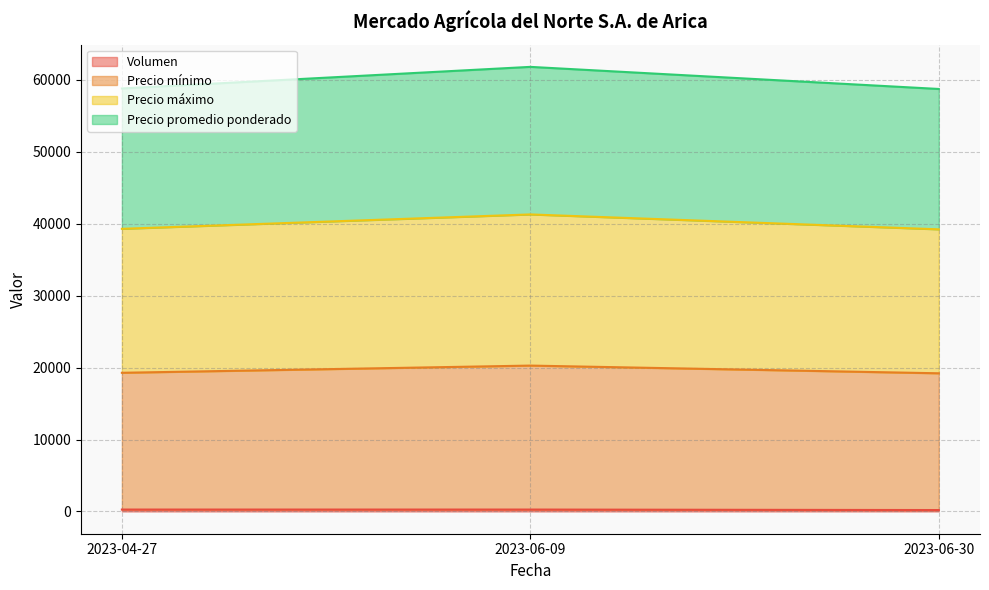

The value of Volumen at 2023-06-30 is 51. True or false?

False